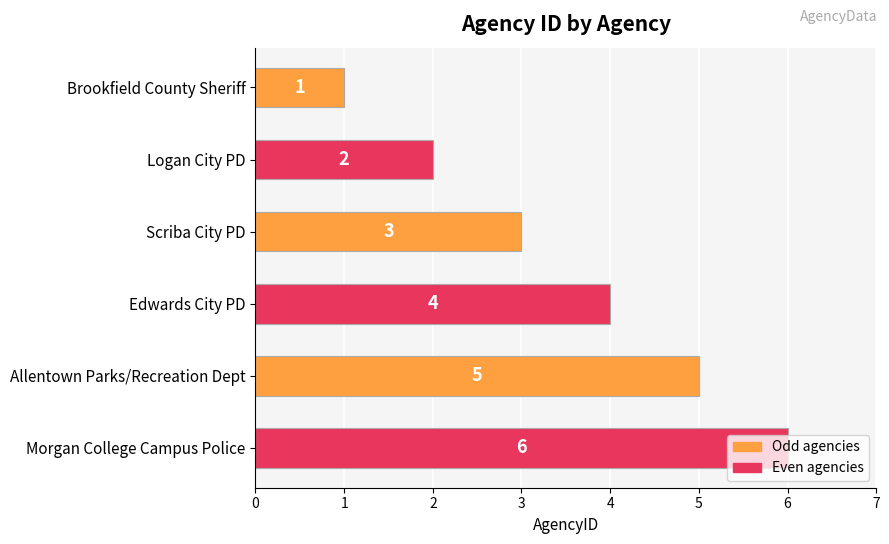

Which category has the highest value across all series?

Morgan College Campus Police